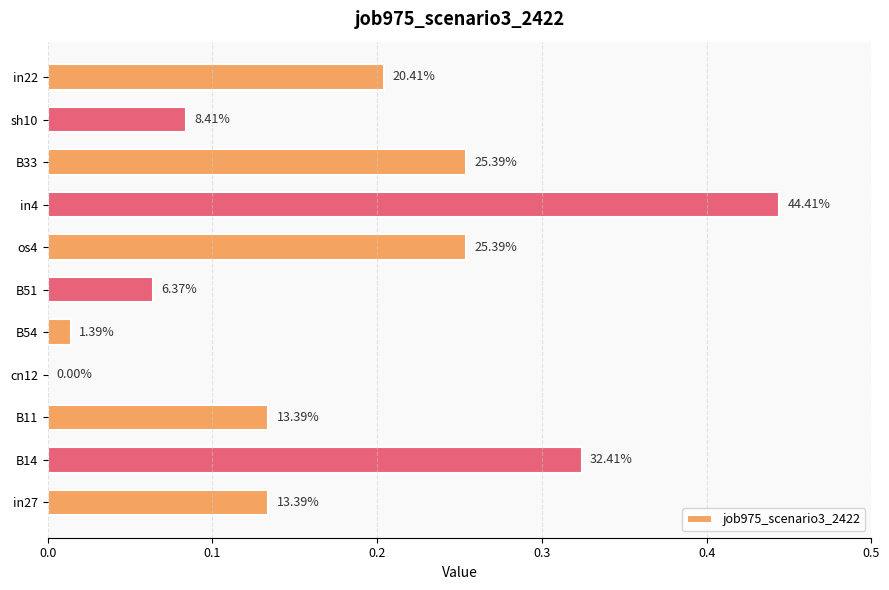

Are the bars horizontal?

Yes